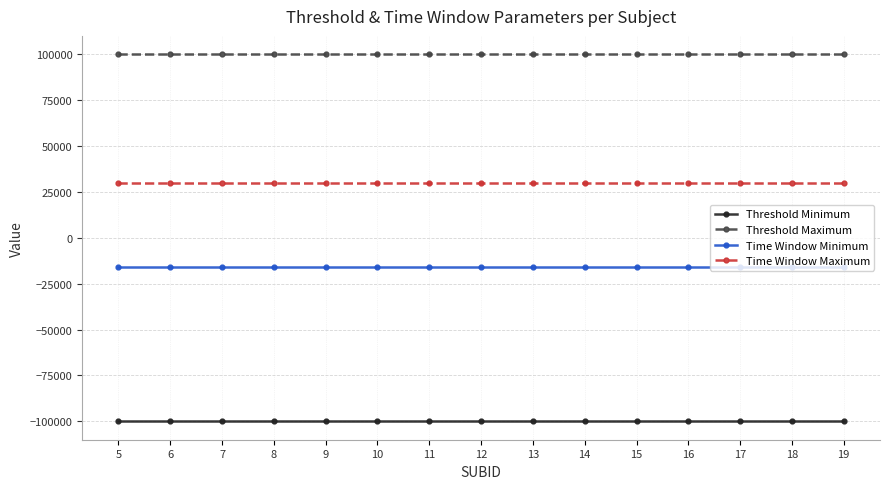

What is the spread (max minus min) of values at 14?

200000